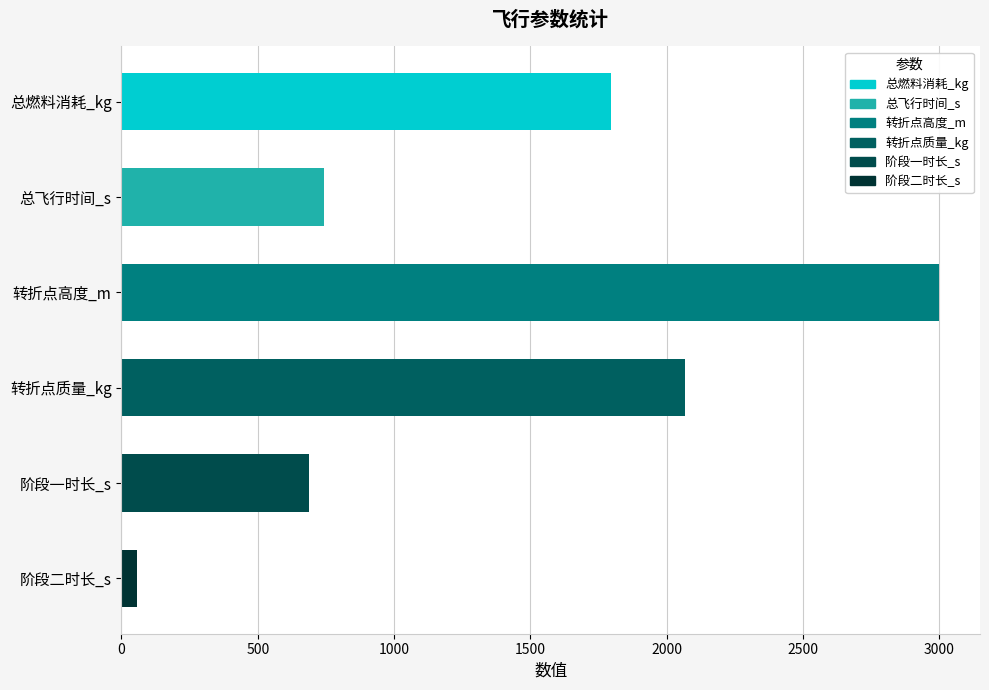

What is the difference between the maximum and minimum values?

2942.6